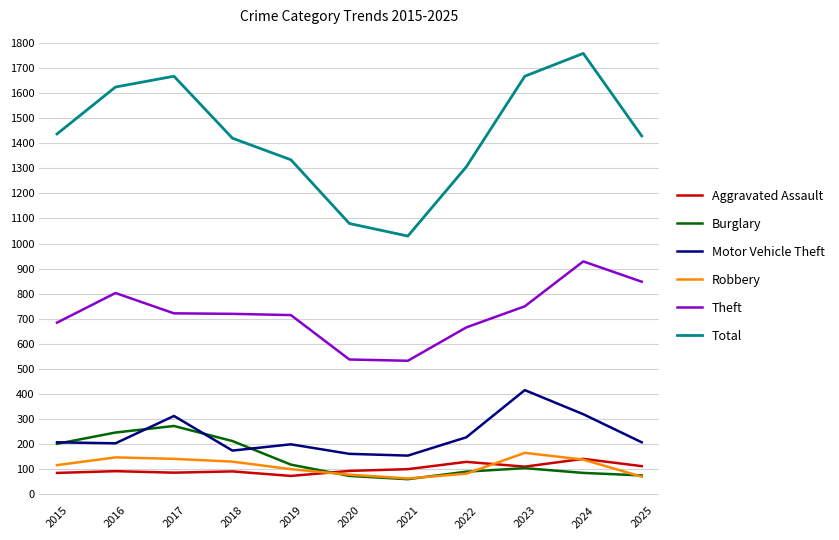

Read the Total value at 2017.

1667